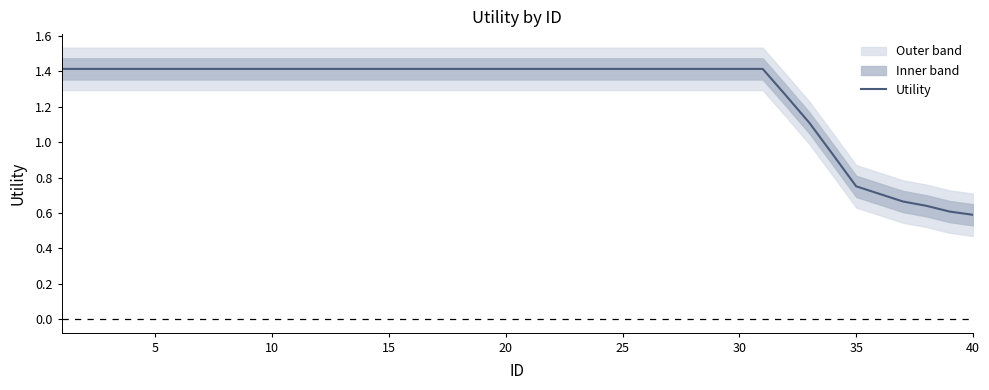

How many values are below 1?

7